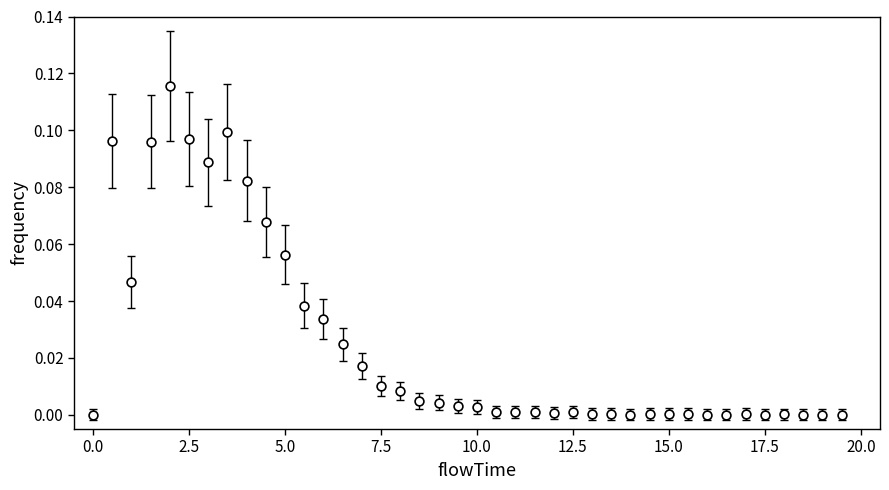

What is the range of X values (max minus min)?

19.5